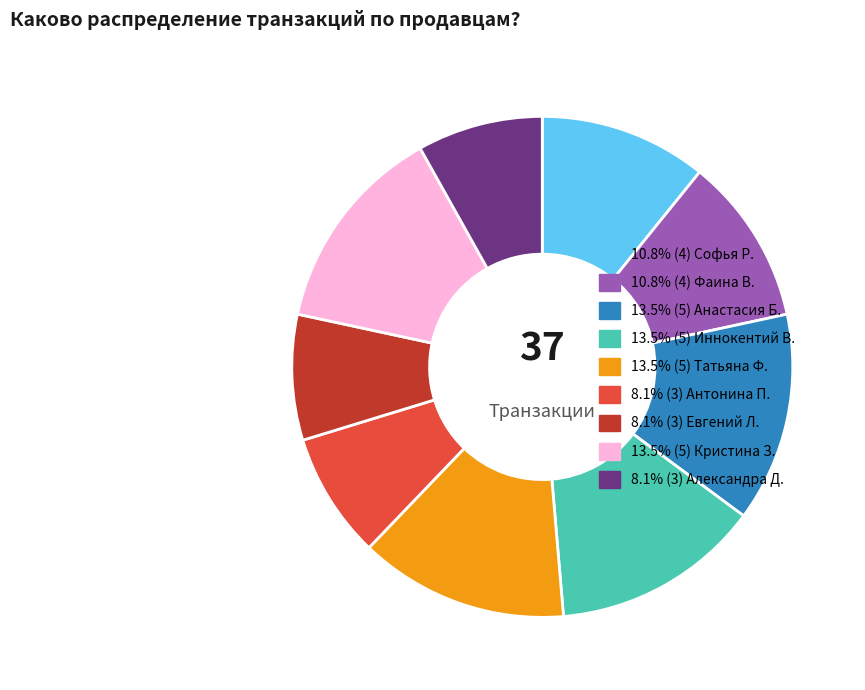

Is there any slice that represents more than half of the pie?

No